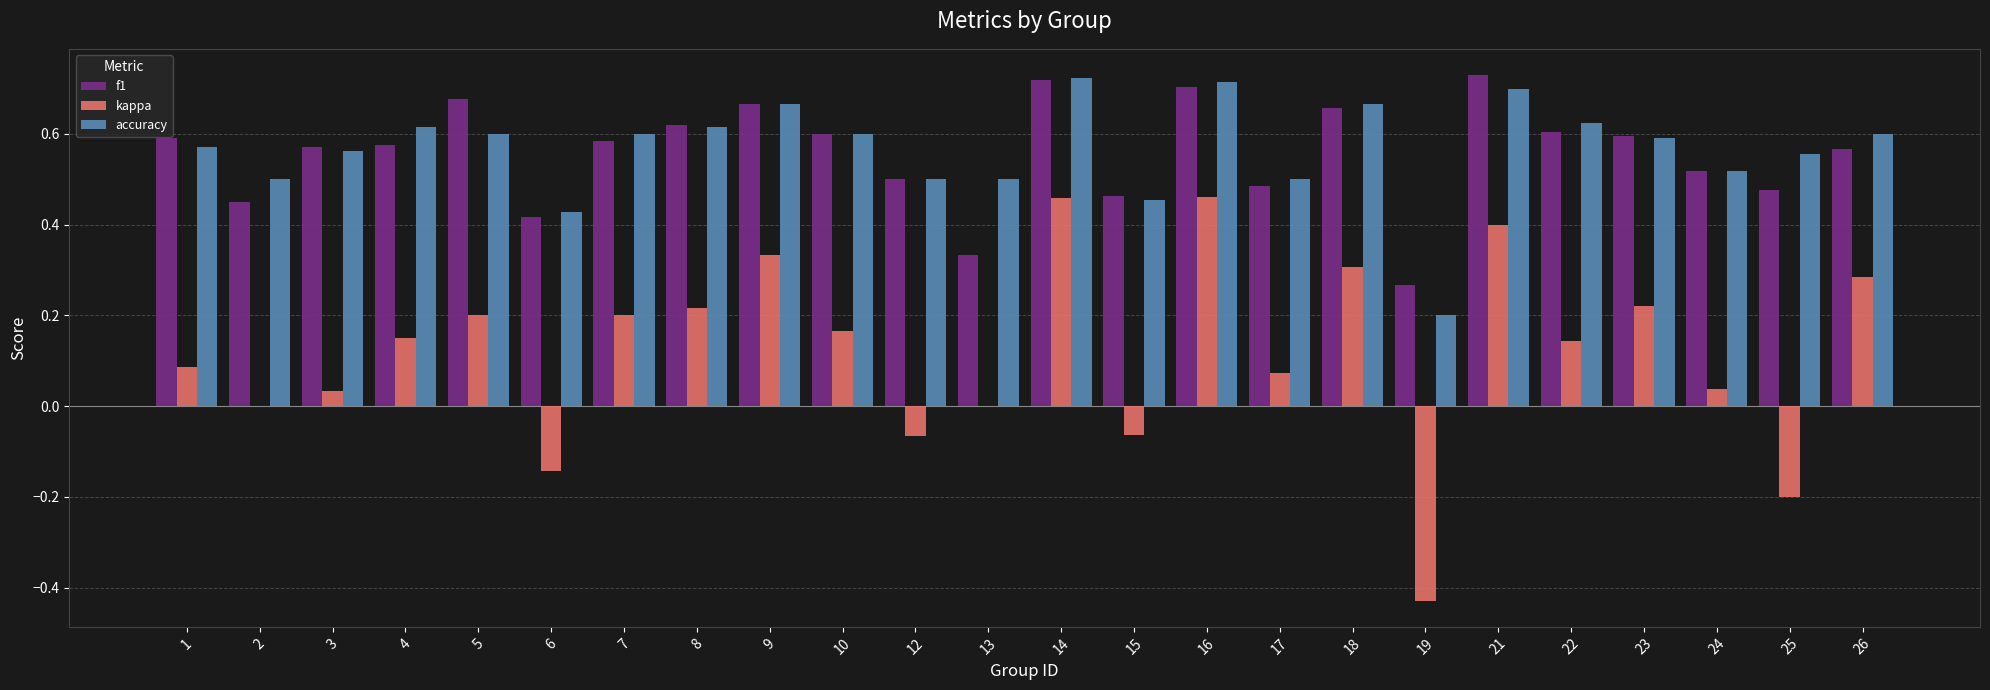

The value of accuracy at 3 is 0.6. True or false?

True